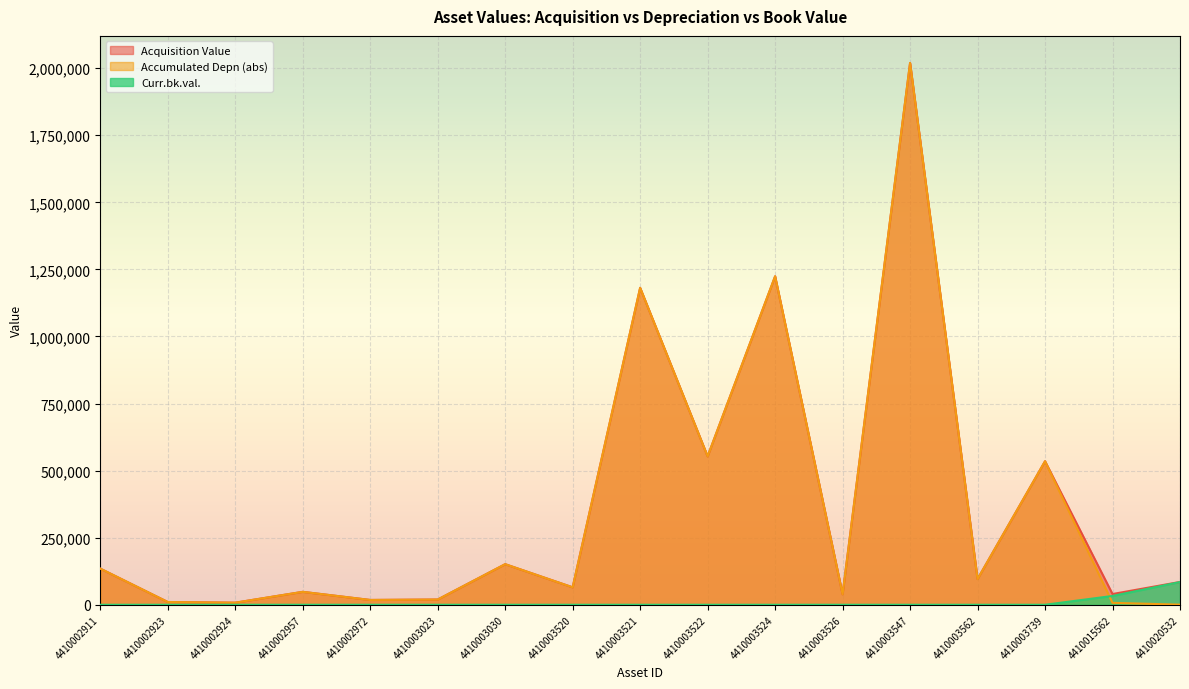

What are all the series names shown in the legend?

Acquisition Value, Accumulated Depn (abs), Curr.bk.val.